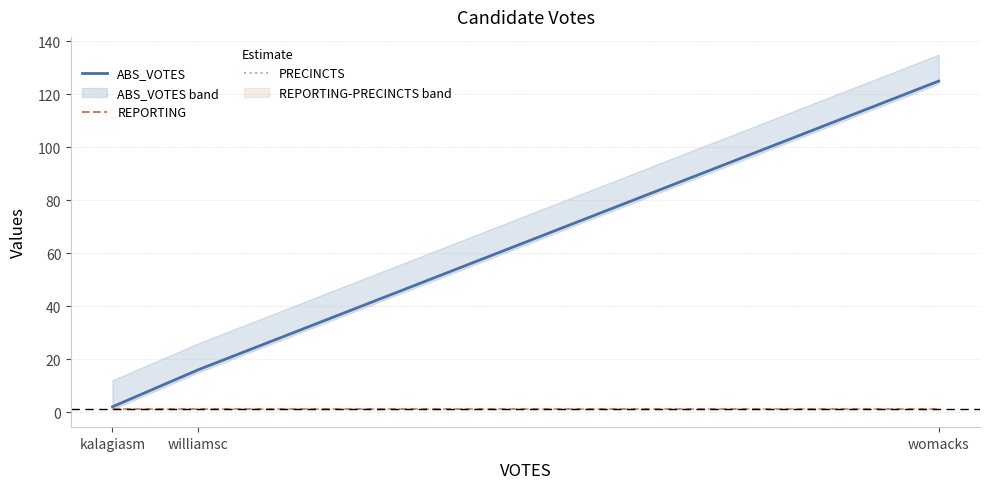

How many lines are shown in the chart?

3